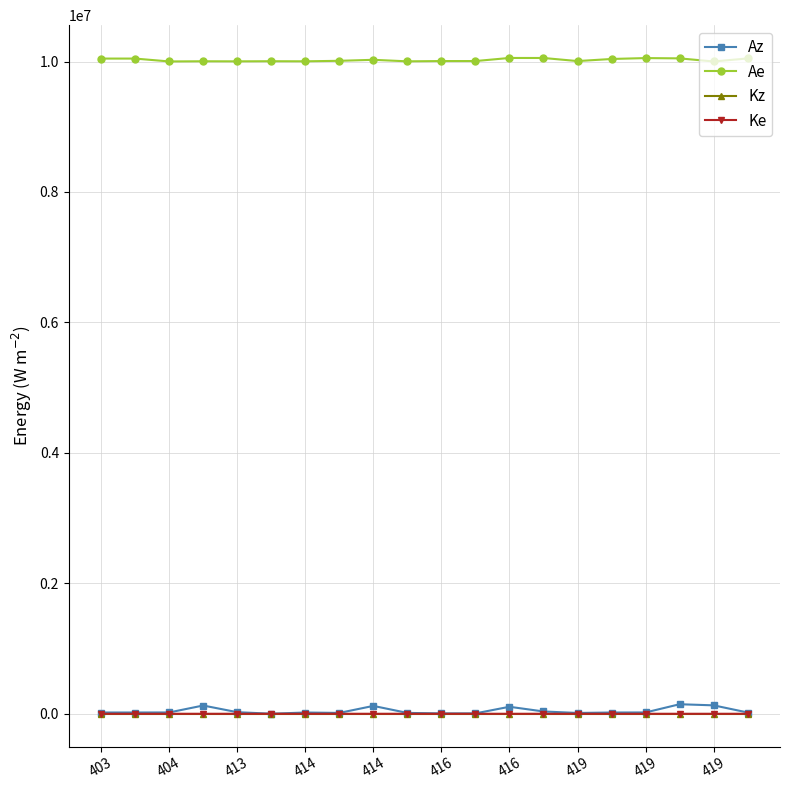

Which series has the largest range (max minus min)?

Az